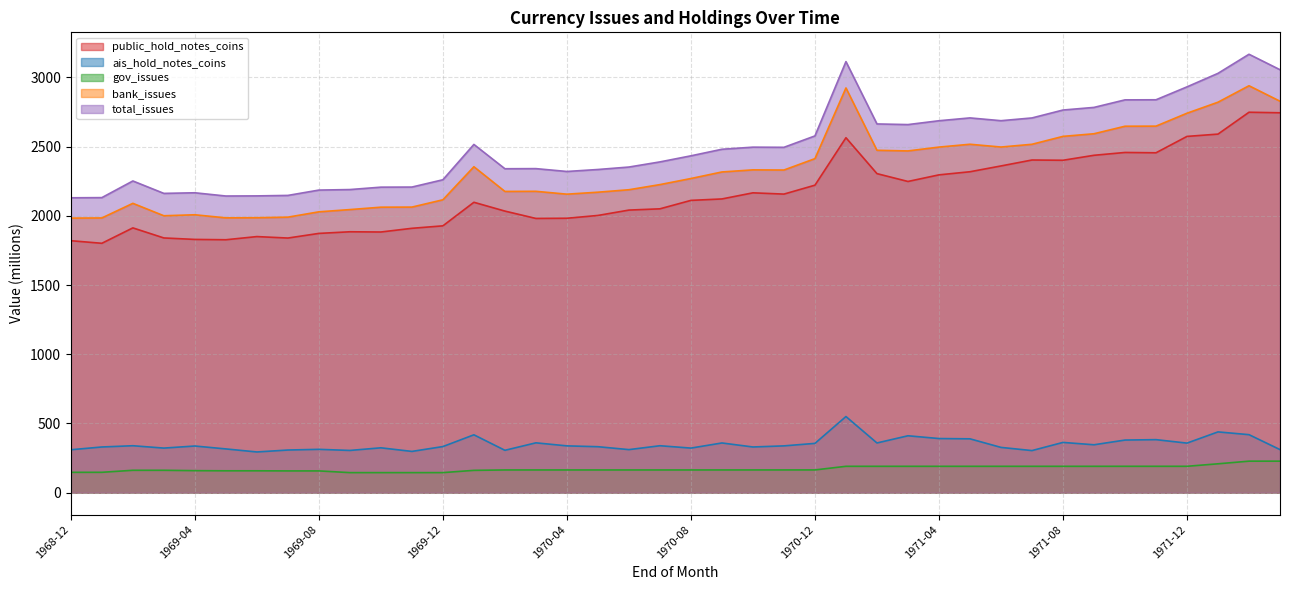

How many data points in ais_hold_notes_coins are above 338?

18